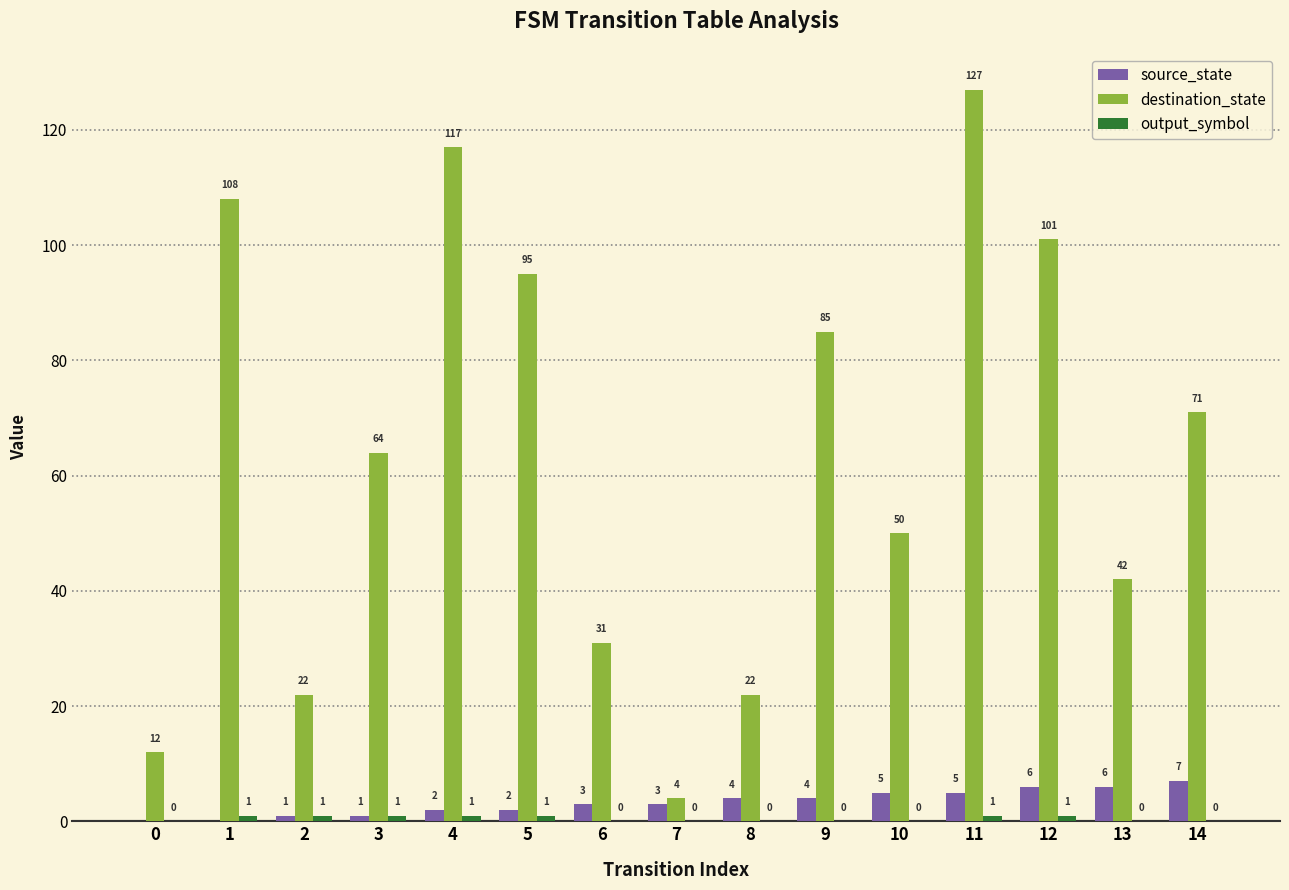

How many distinct data groups are displayed?

3